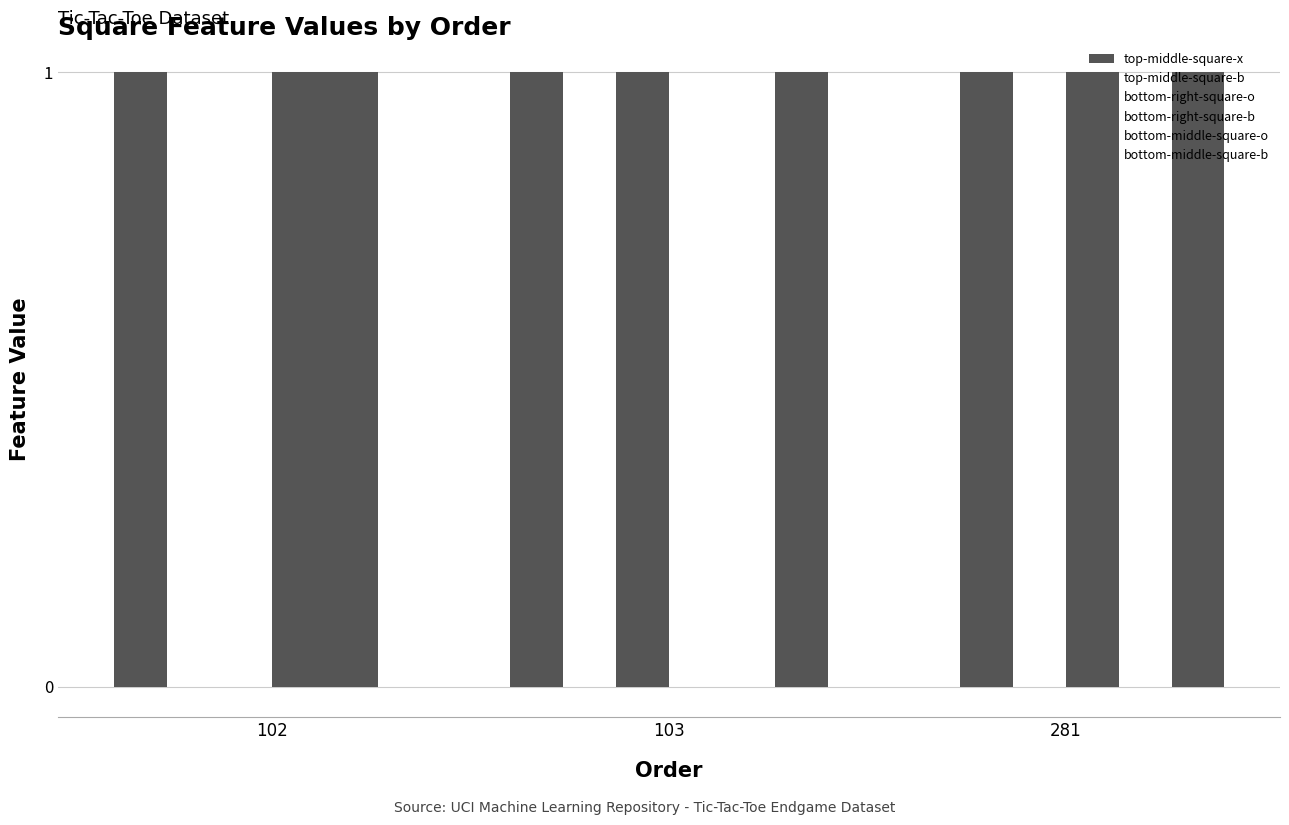

What is the sum of the bottom-middle-square-o values at 281 and 102?

1